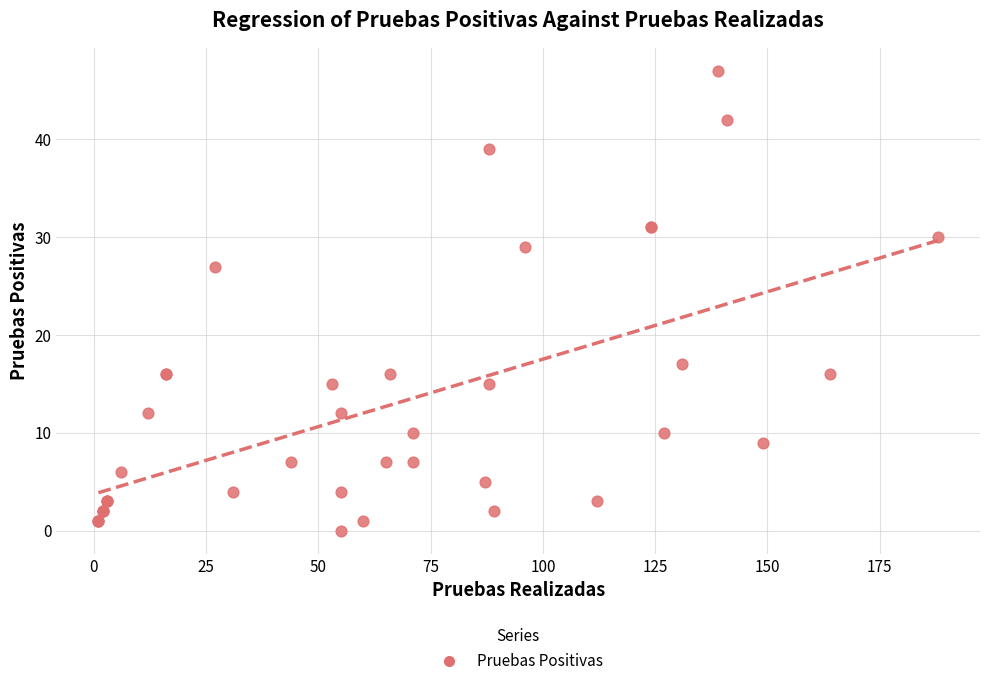

What Y value in the scatter plot is closest to 23?

27